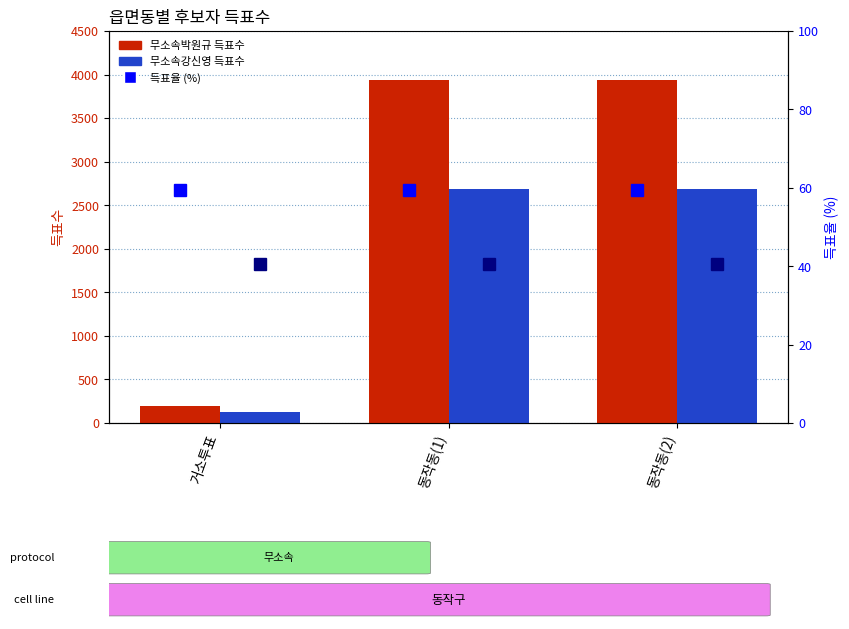

List the labels in order of 무소속강신영 value, smallest first.

거소투표, 동작동(1), 동작동(2)